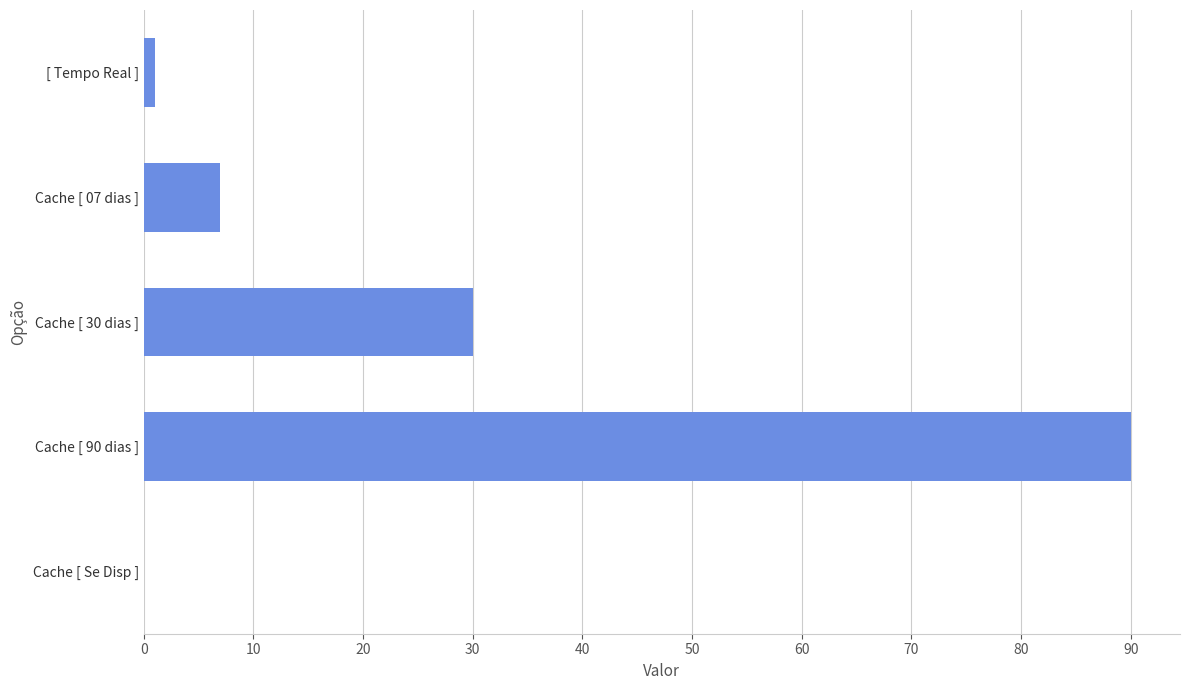

Reading bottom to top, list all the values displayed in this chart.

Cache [ Se Disp ]=0	Cache [ 90 dias ]=90	Cache [ 30 dias ]=30	Cache [ 07 dias ]=7	[ Tempo Real ]=1